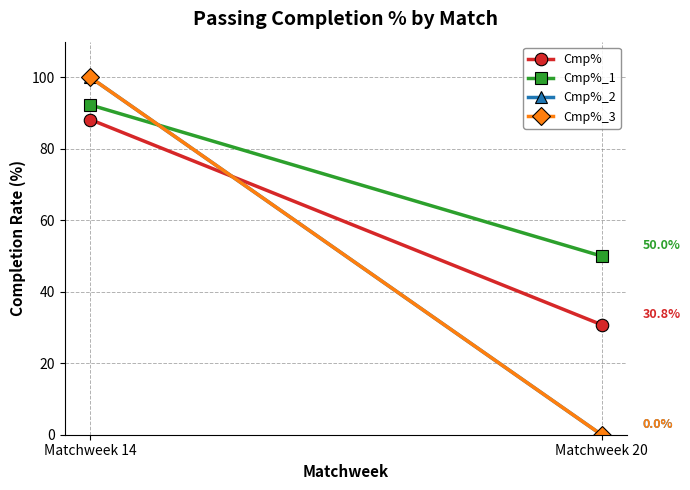

Reading left to right, list all the values displayed in this chart.

Cmp%: 88.2	30.8
Cmp%_1: 92.3	50.0
Cmp%_2: 100.0	0.0
Cmp%_3: 100.0	0.0